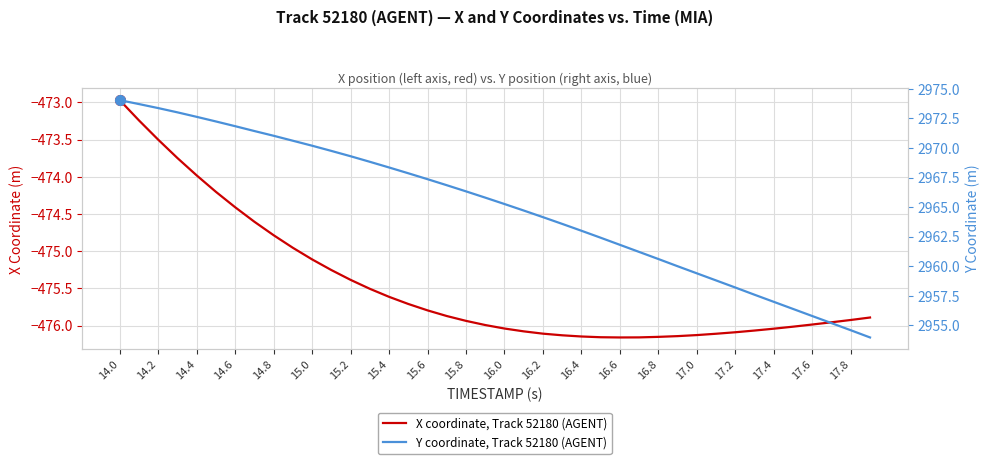

List the series in order of their peak value, highest first.

Y coordinate, Track 52180 (AGENT), X coordinate, Track 52180 (AGENT)